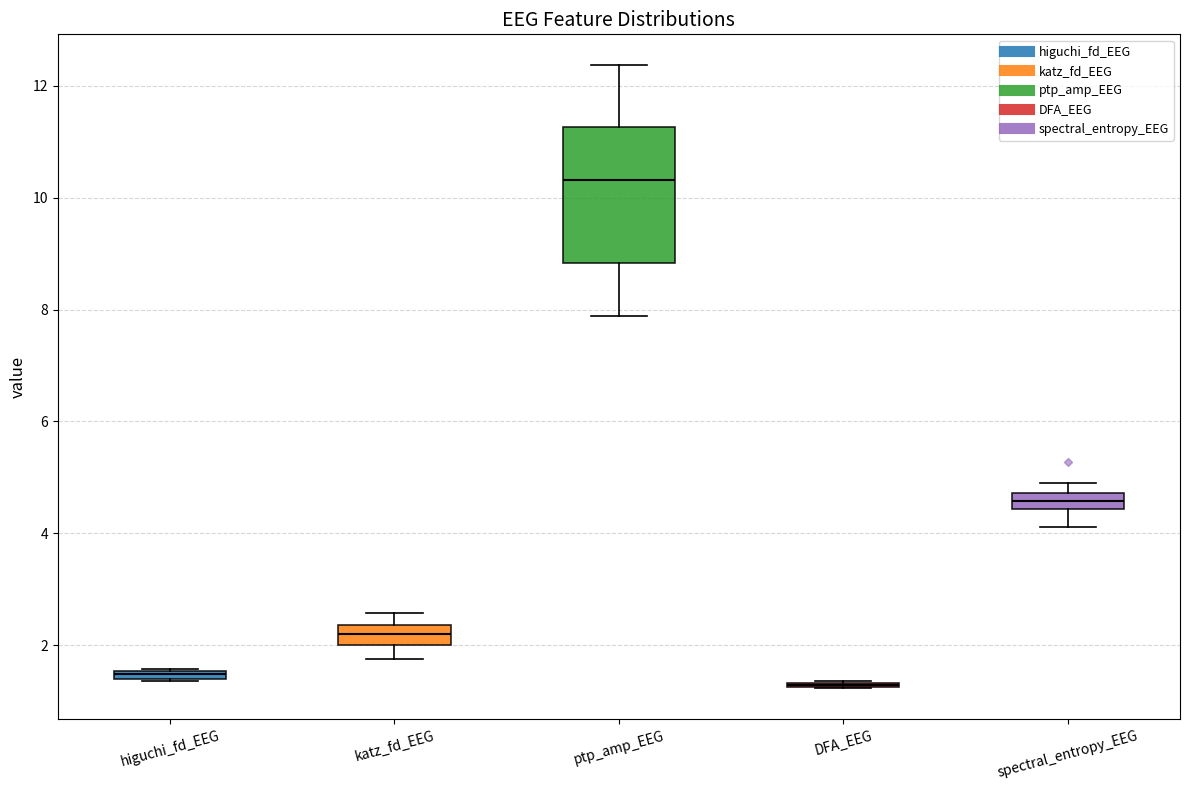

Which box is the tallest, from its lower edge to its upper edge?

ptp_amp_EEG